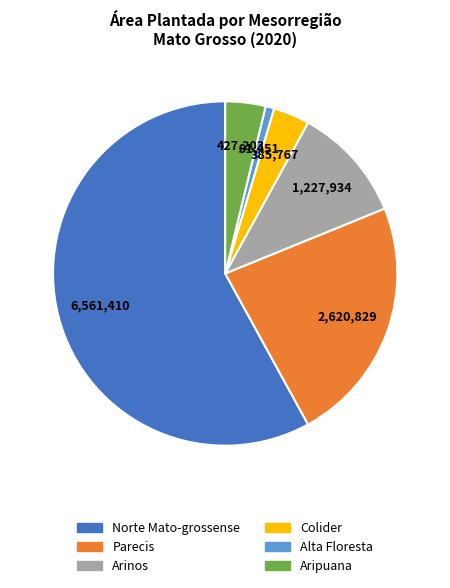

Does any single category account for the majority?

Yes